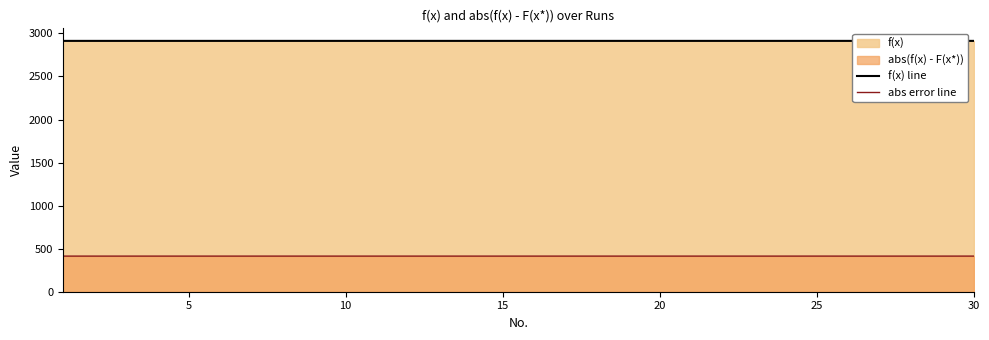

Which series has the largest total across all categories?

f(x) line